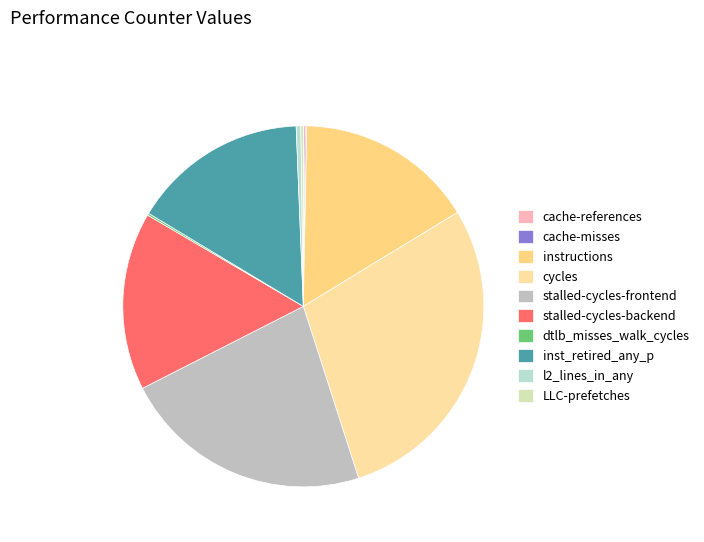

Combined, what portion of the pie is cache-references and cycles?

29.0%